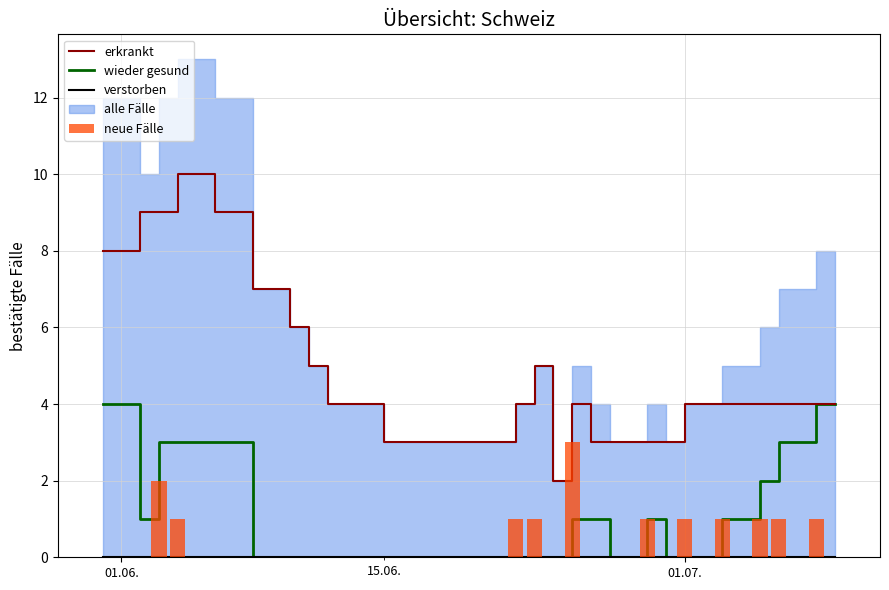

Is the value of wieder gesund at 17 greater than the value of neue Fälle at 19?

No